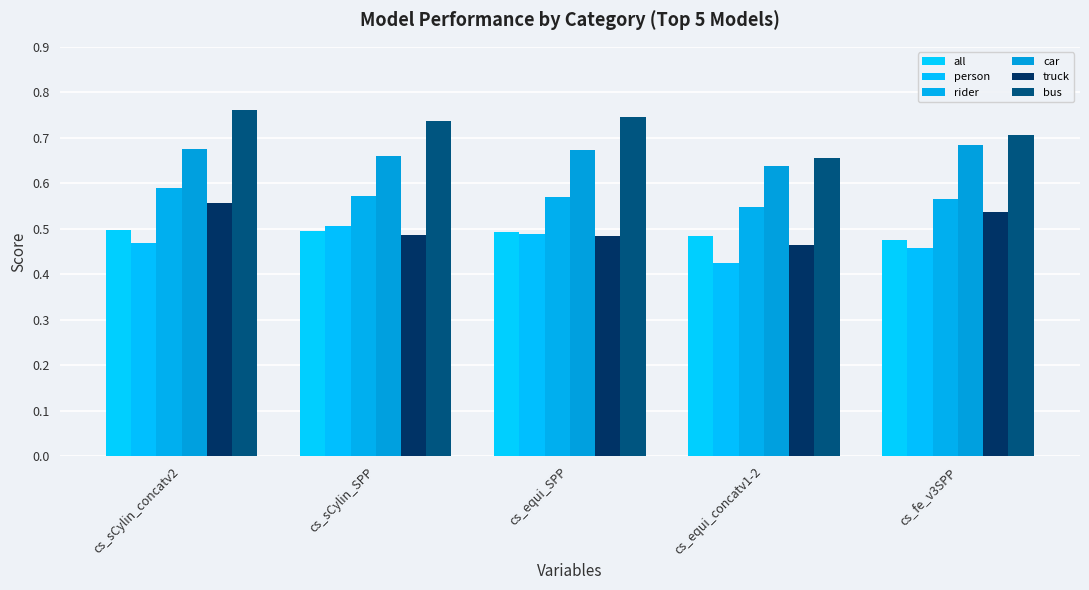

Does the chart contain stacked bars?

No